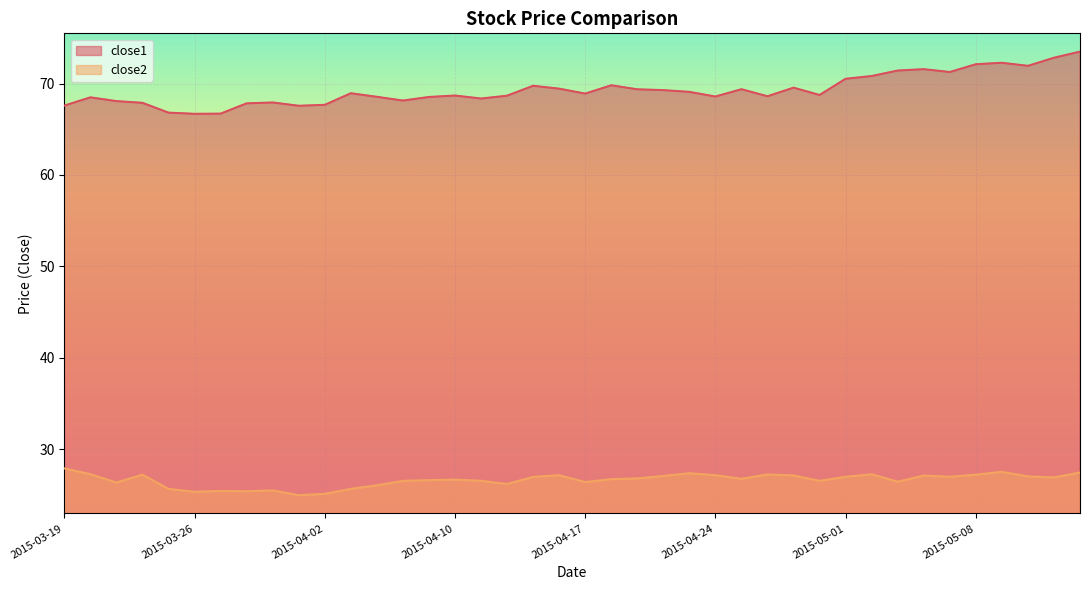

True or false: close2 has more than 2 interior local peaks.

True